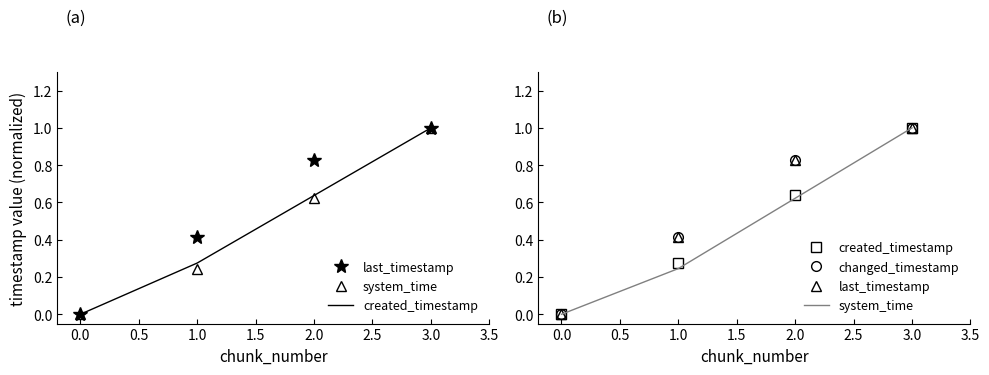

Is it true that last_timestamp equals 0.2 at 1.0?

False